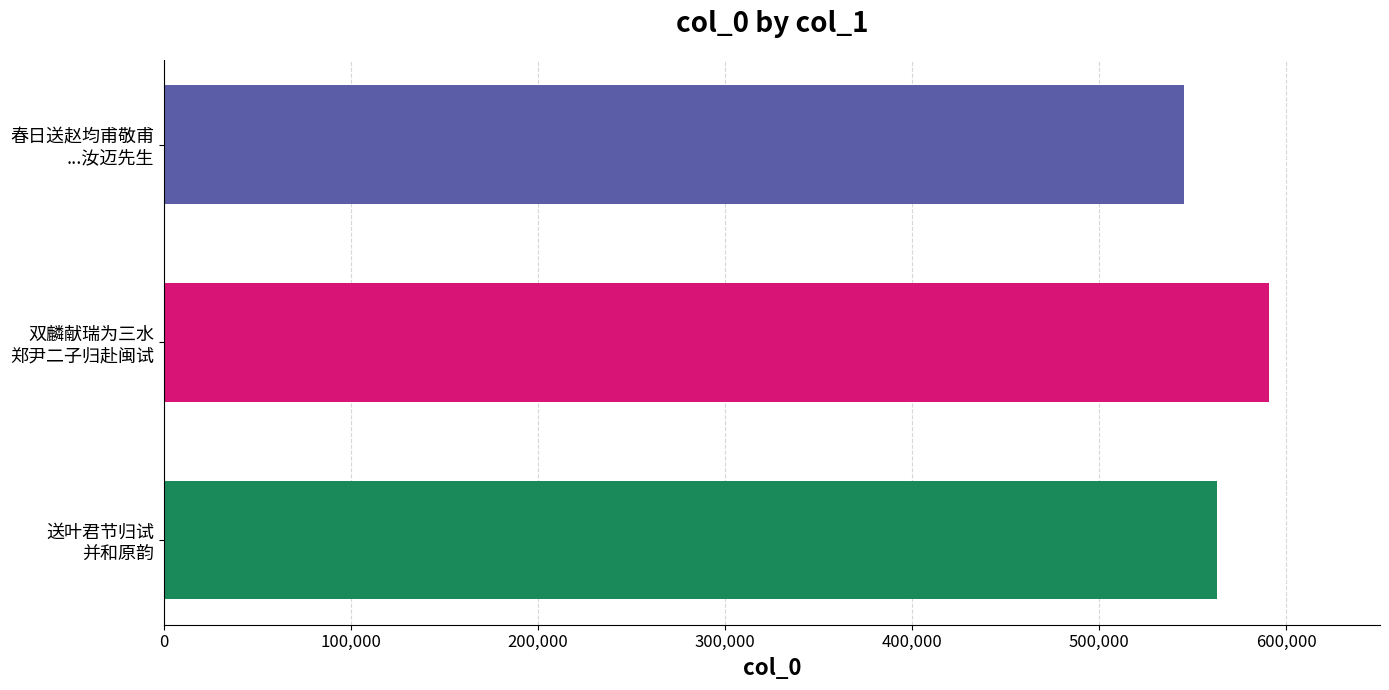

What is the maximum value shown in the chart?

590885